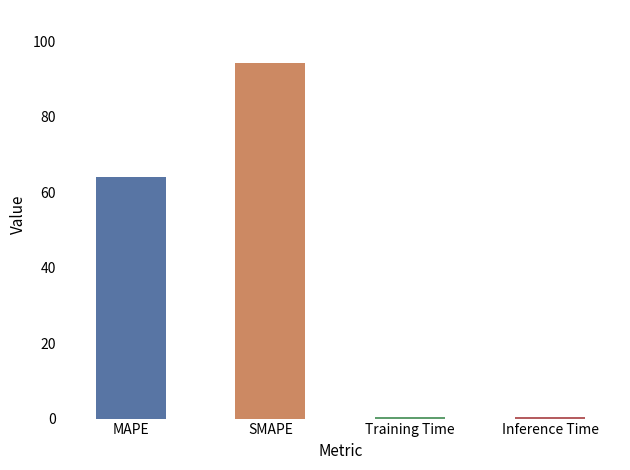

Which category has the lowest value across all series?

Training Time